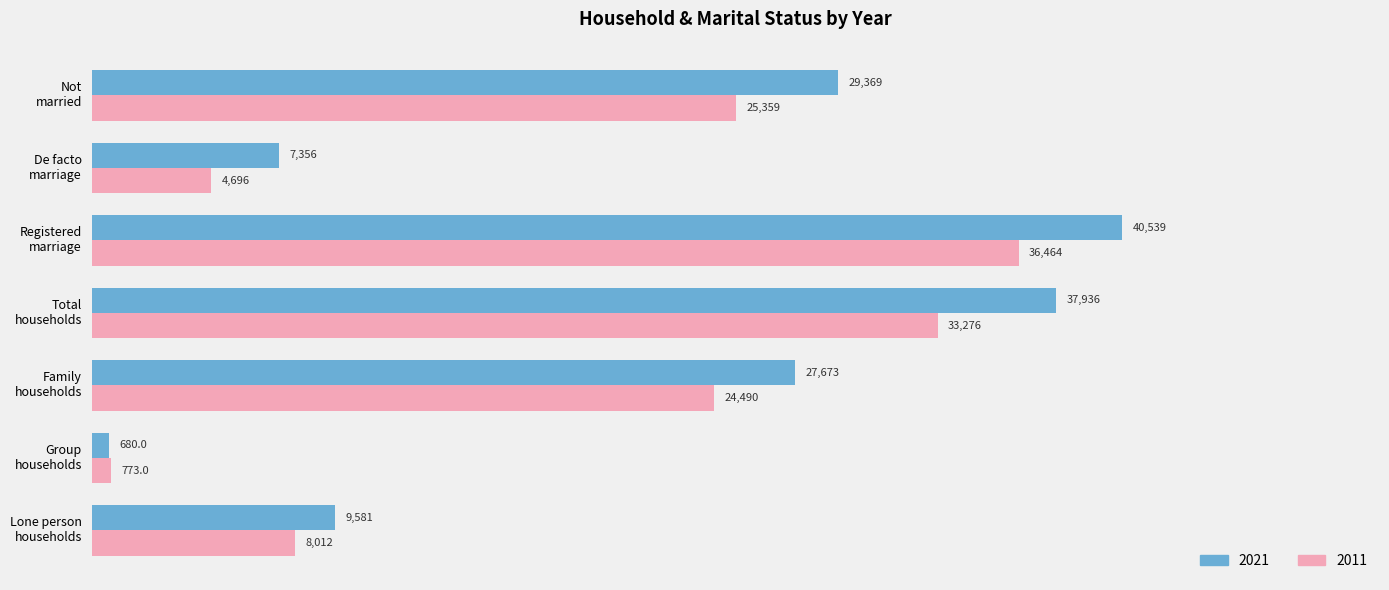

Which series has the largest range (max minus min)?

2021